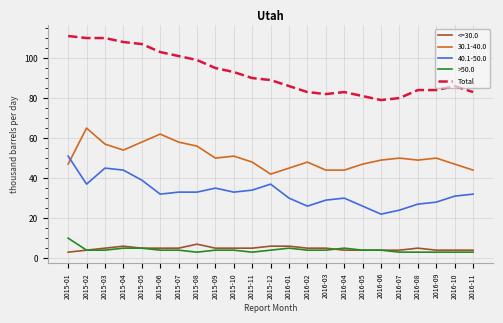

What are all the series names shown in the legend?

<=30.0, 30.1-40.0, 40.1-50.0, >50.0, Total